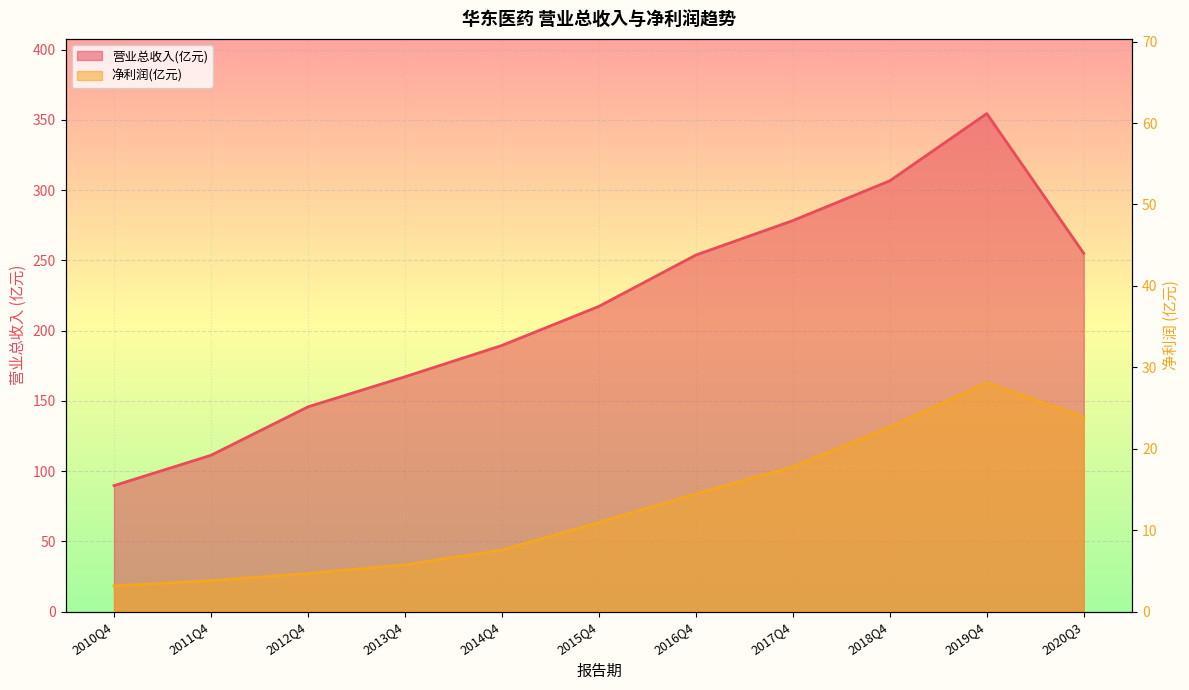

Reading left to right, what are all the values shown in this chart?

TOTAL_OPERATE_INCOME: 2010Q4=89.7	2011Q4=111.3	2012Q4=145.8	2013Q4=167.2	2014Q4=189.5	2015Q4=217.3	2016Q4=253.8	2017Q4=278.3	2018Q4=306.6	2019Q4=354.5	2020Q3=255.0
PARENT_NETPROFIT: 2010Q4=3.2	2011Q4=3.8	2012Q4=4.7	2013Q4=5.7	2014Q4=7.6	2015Q4=11.0	2016Q4=14.5	2017Q4=17.8	2018Q4=22.7	2019Q4=28.1	2020Q3=23.9